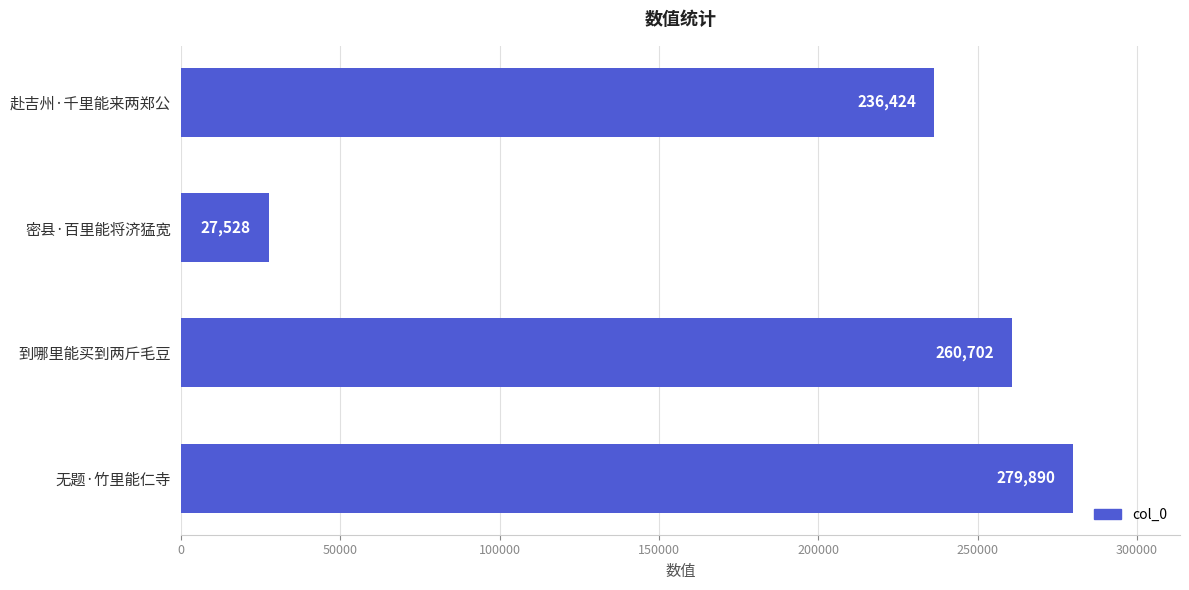

The value at 无题·竹里能仁寺 is 97549. True or false?

False